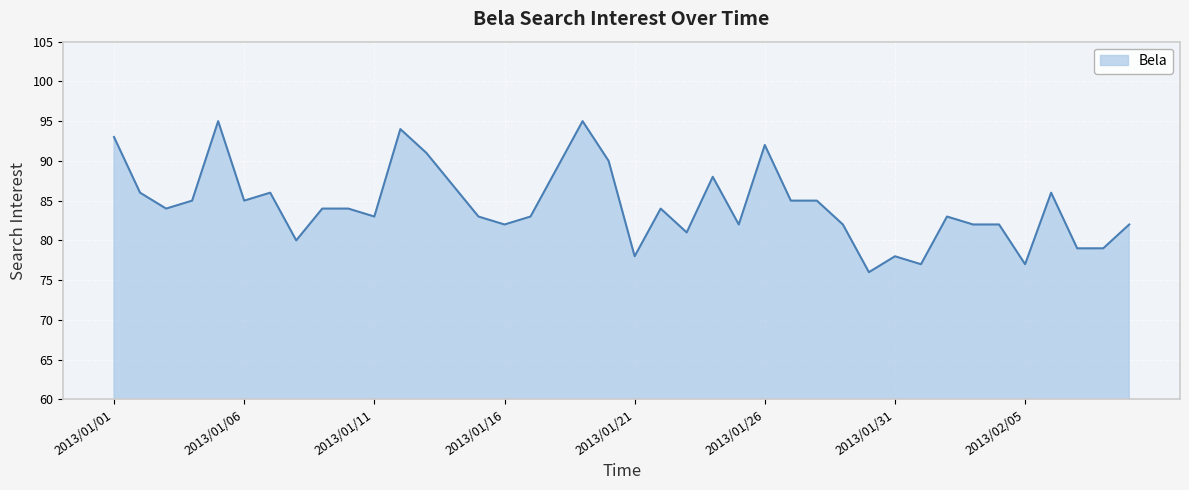

What is the greatest value displayed?

95